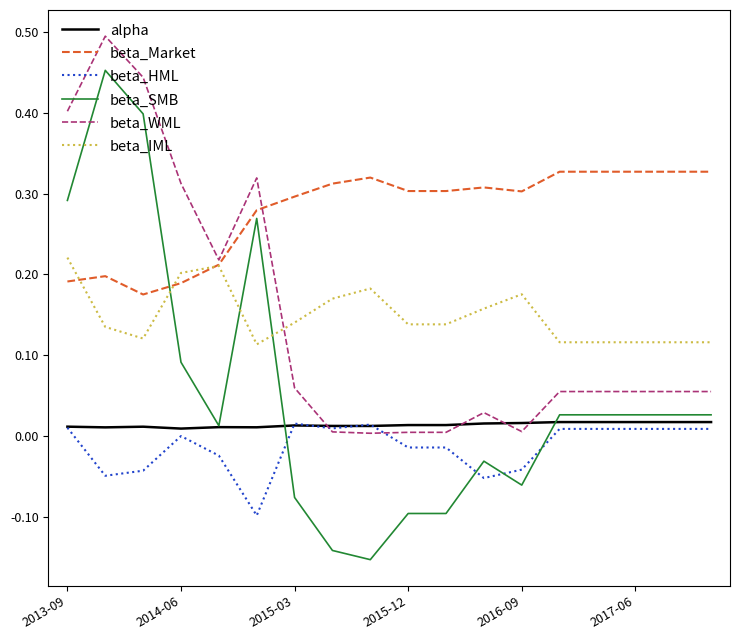

Does the chart have visible grid lines?

No